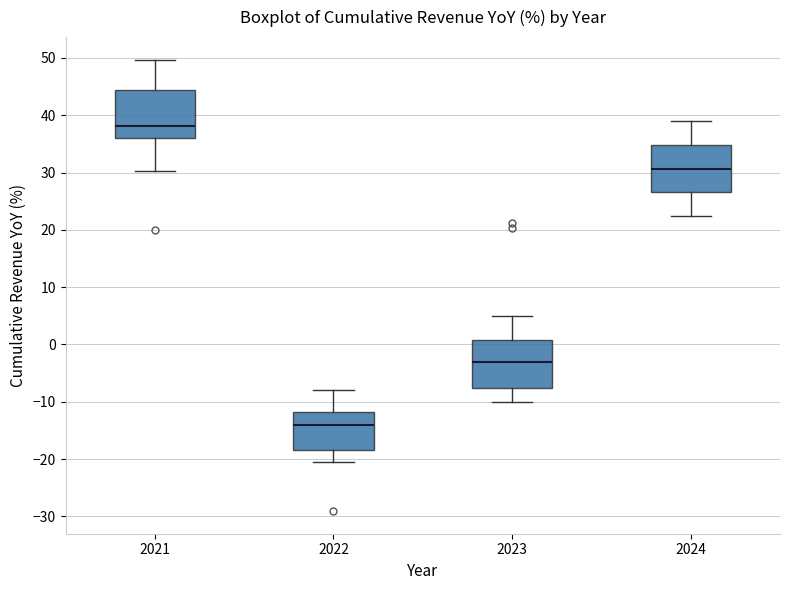

Reading left to right, transcribe this box plot: for each box, give where its median line is, the range the box spans, and where its two whiskers end, as read against the y-axis. The values are not printed on the chart, so give them approximately, as read against the axis.

2021: median 38, box 36 to 44, whiskers 30 to 50
2022: median -14, box -18 to -12, whiskers -21 to -8
2023: median -3, box -8 to 1, whiskers -10 to 5
2024: median 31, box 27 to 35, whiskers 22 to 39